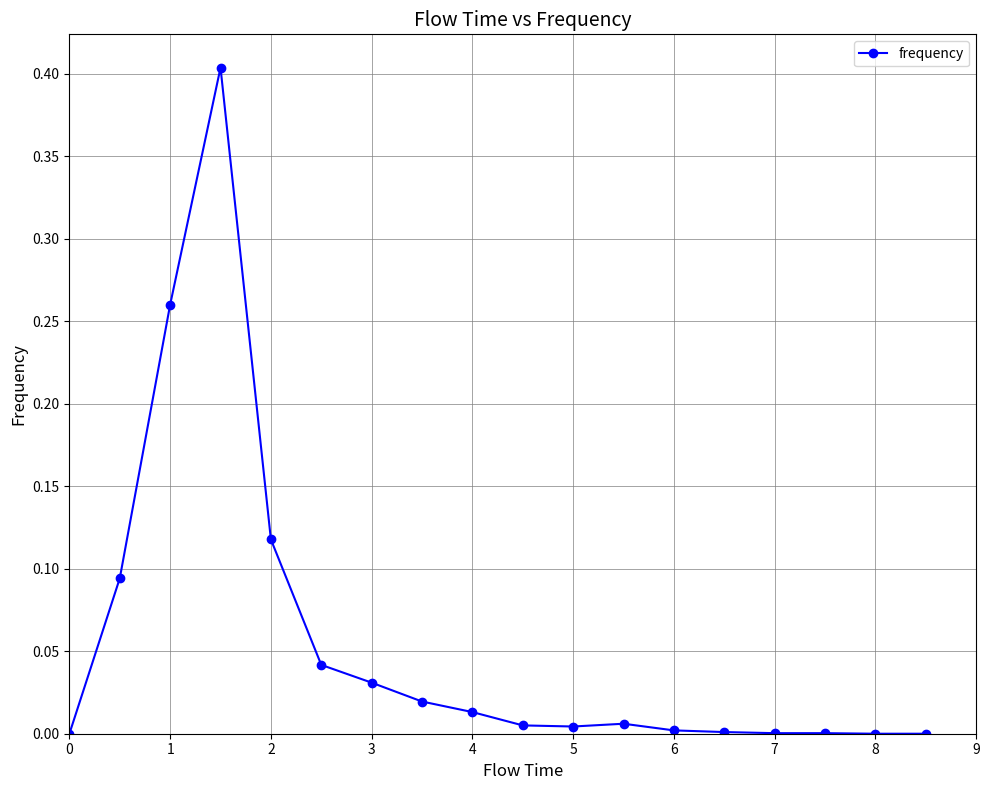

What is the difference between the maximum and minimum values?

0.4